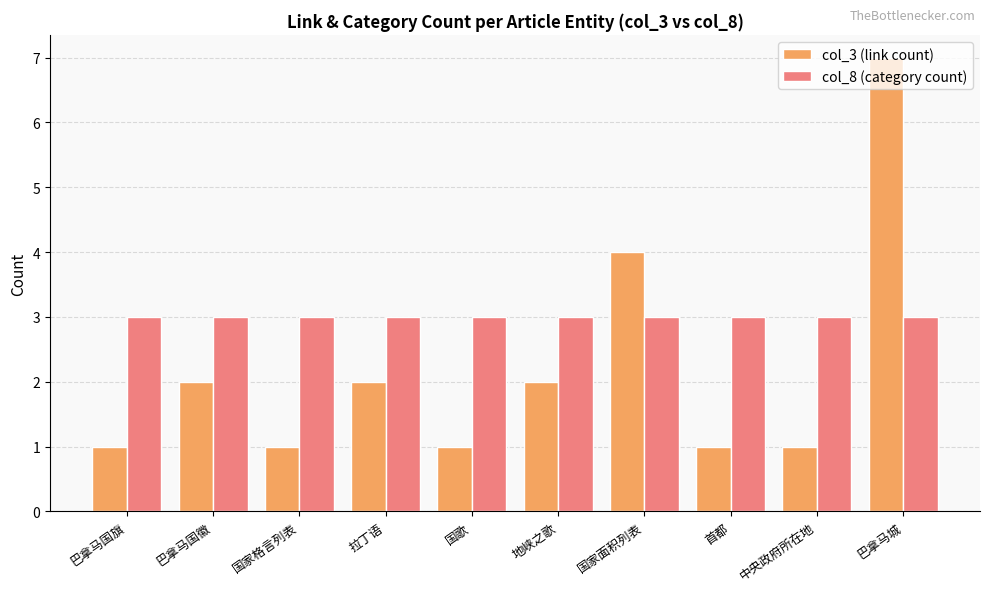

How many distinct data groups are displayed?

2